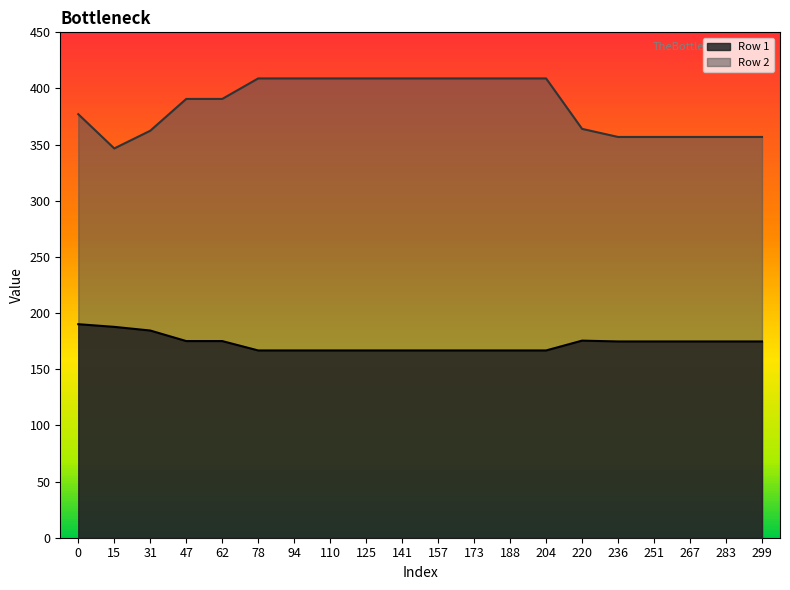

Which series has the largest total across all categories?

Row 2